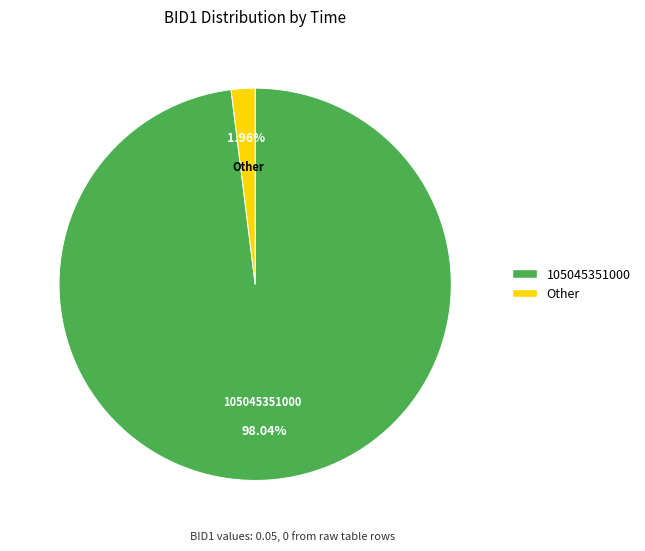

Is there a majority slice in this chart?

Yes